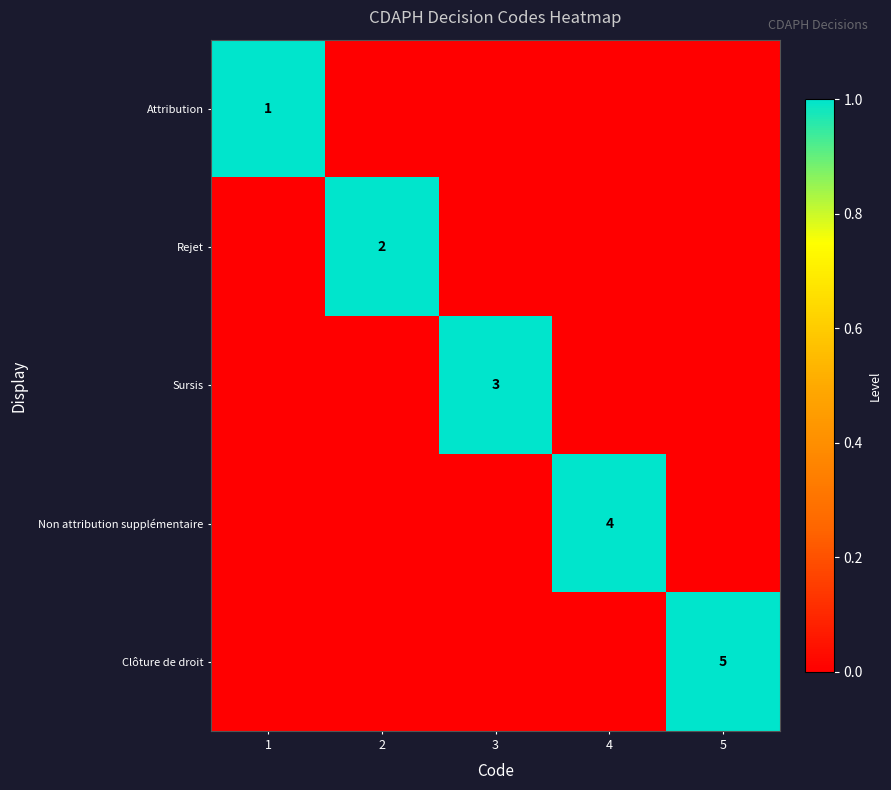

True or false: Rejet has a value of 3 at 2.

False